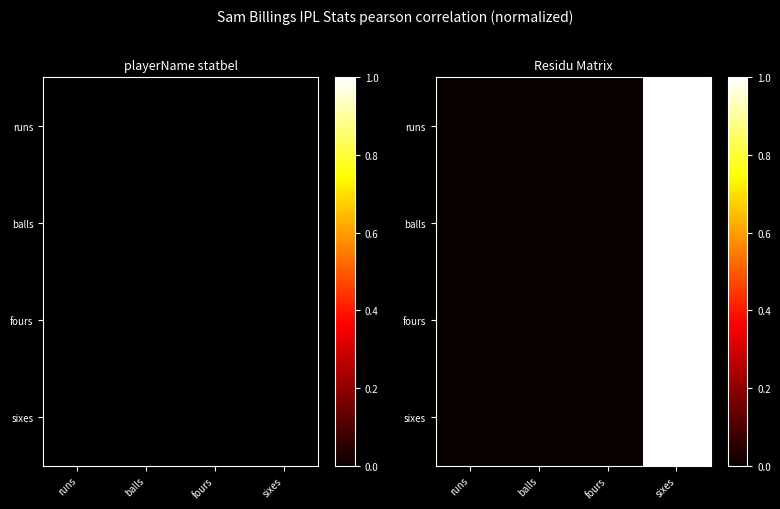

List the series in order of their peak value, lowest first.

runs, balls, fours, sixes